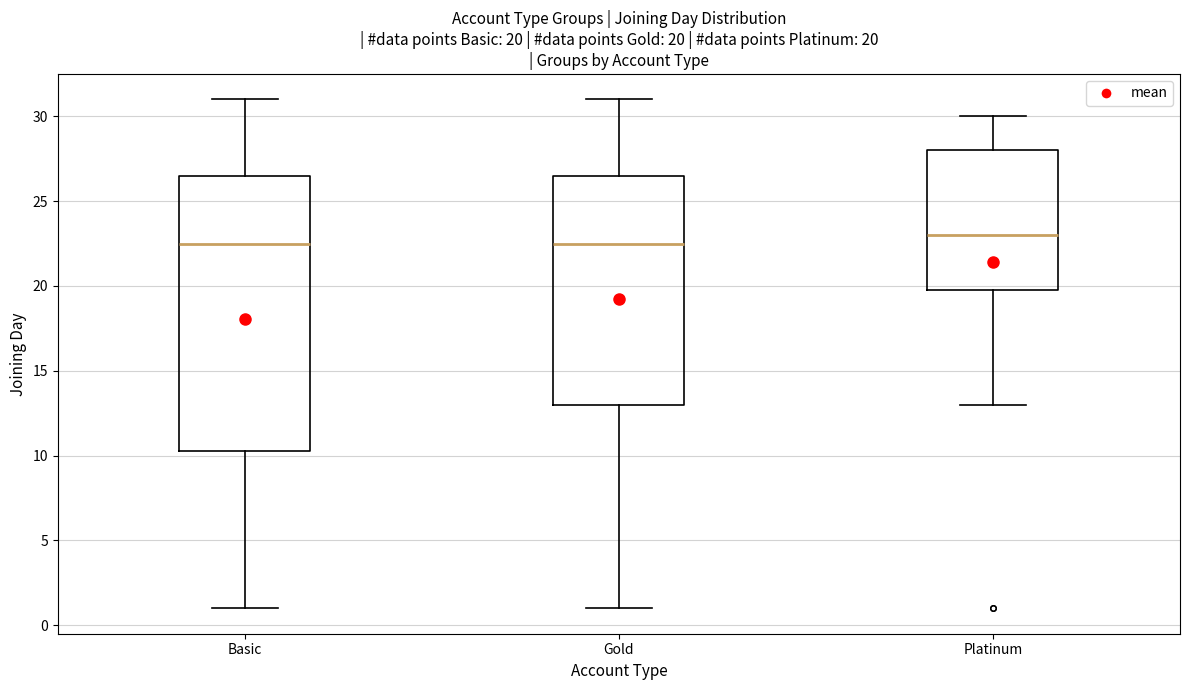

Which box is the tallest, from its lower edge to its upper edge?

Basic